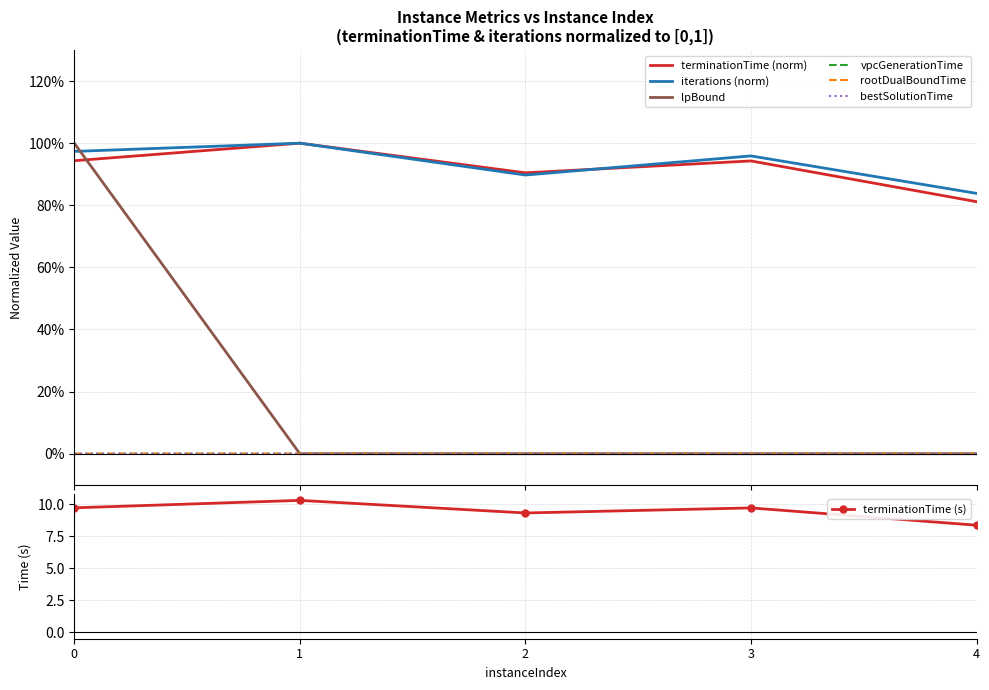

Between 0 and 4, which series saw the biggest shift?

lpBound